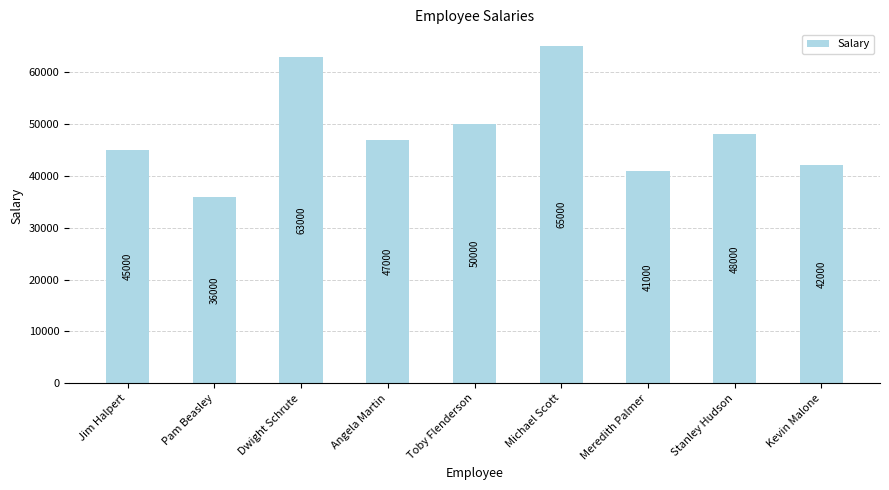

Where is the data nearest to the value 50500?

Toby Flenderson